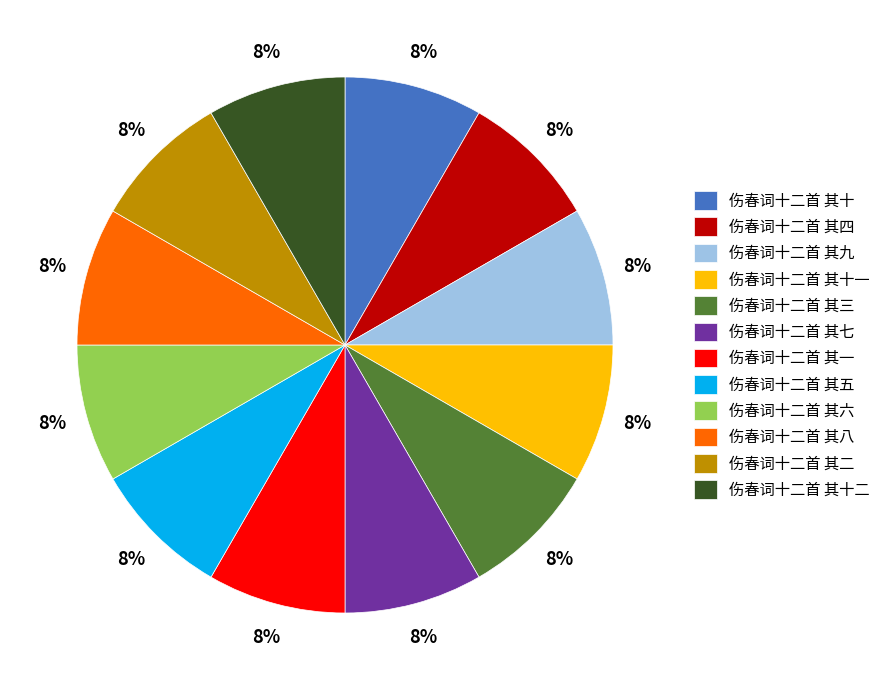

To the nearest percent, what percentage of the pie is 伤春词十二首 其七?

8%